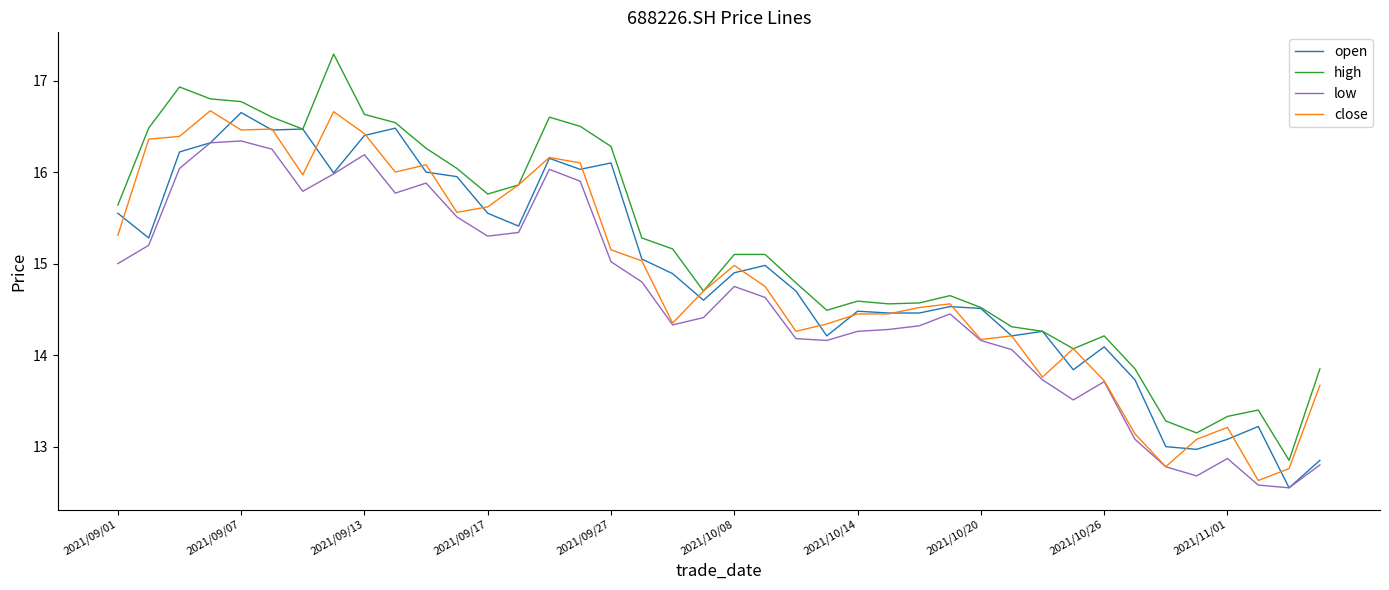

What is the lowest value of the low series?

12.6